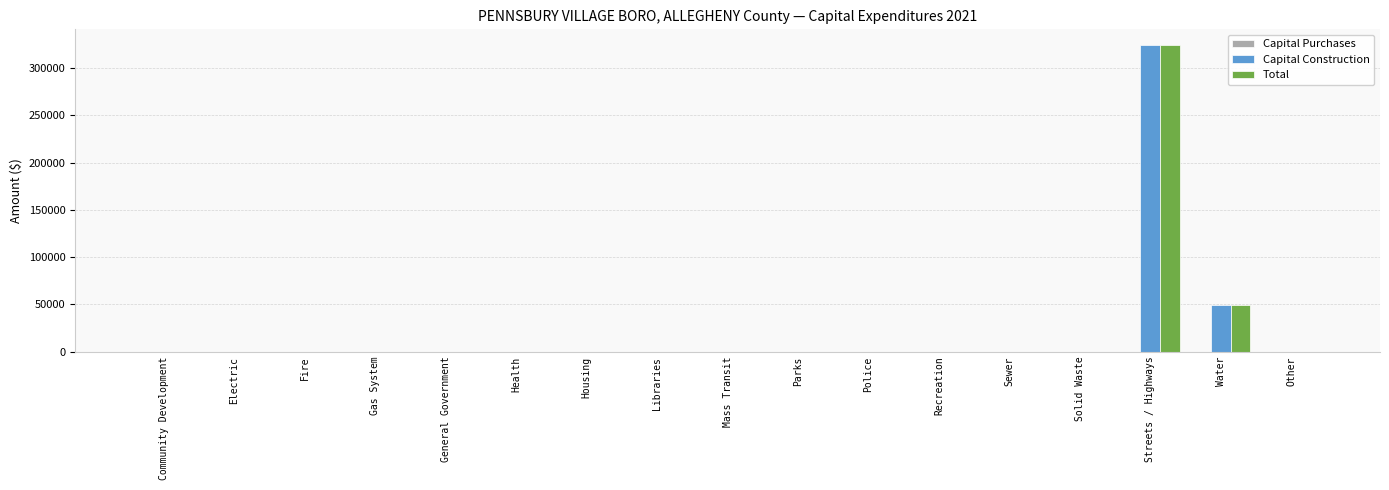

Where is Capital Construction nearest to the value 162381?

Water